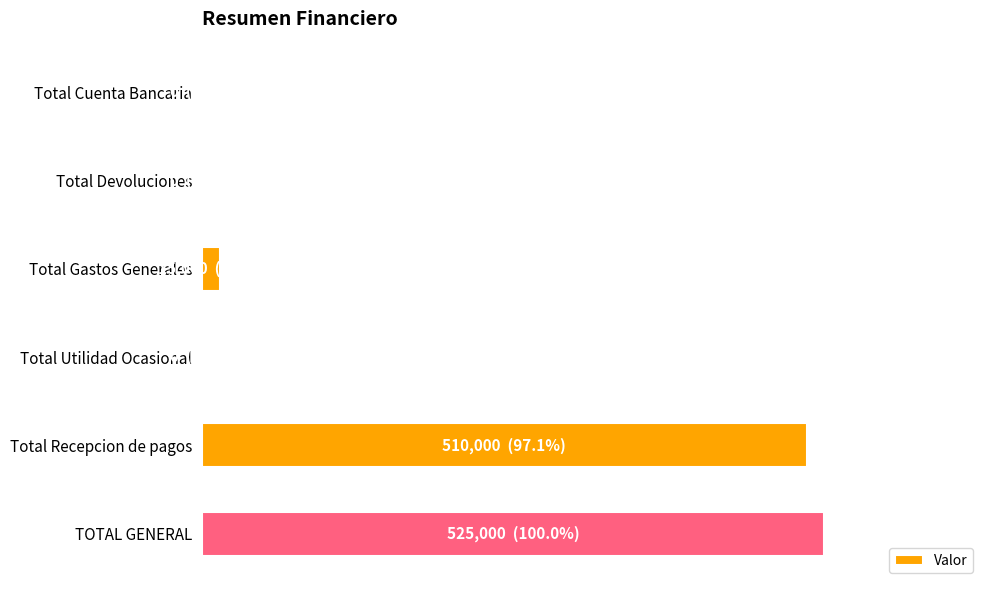

Are the bars horizontal?

Yes